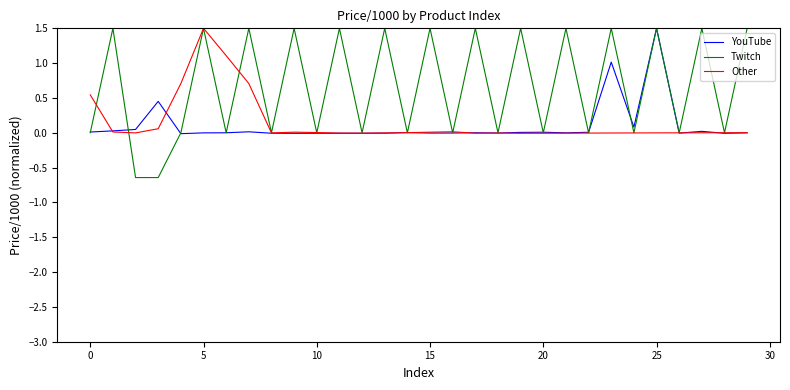

Which series has the widest spread of values?

Twitch